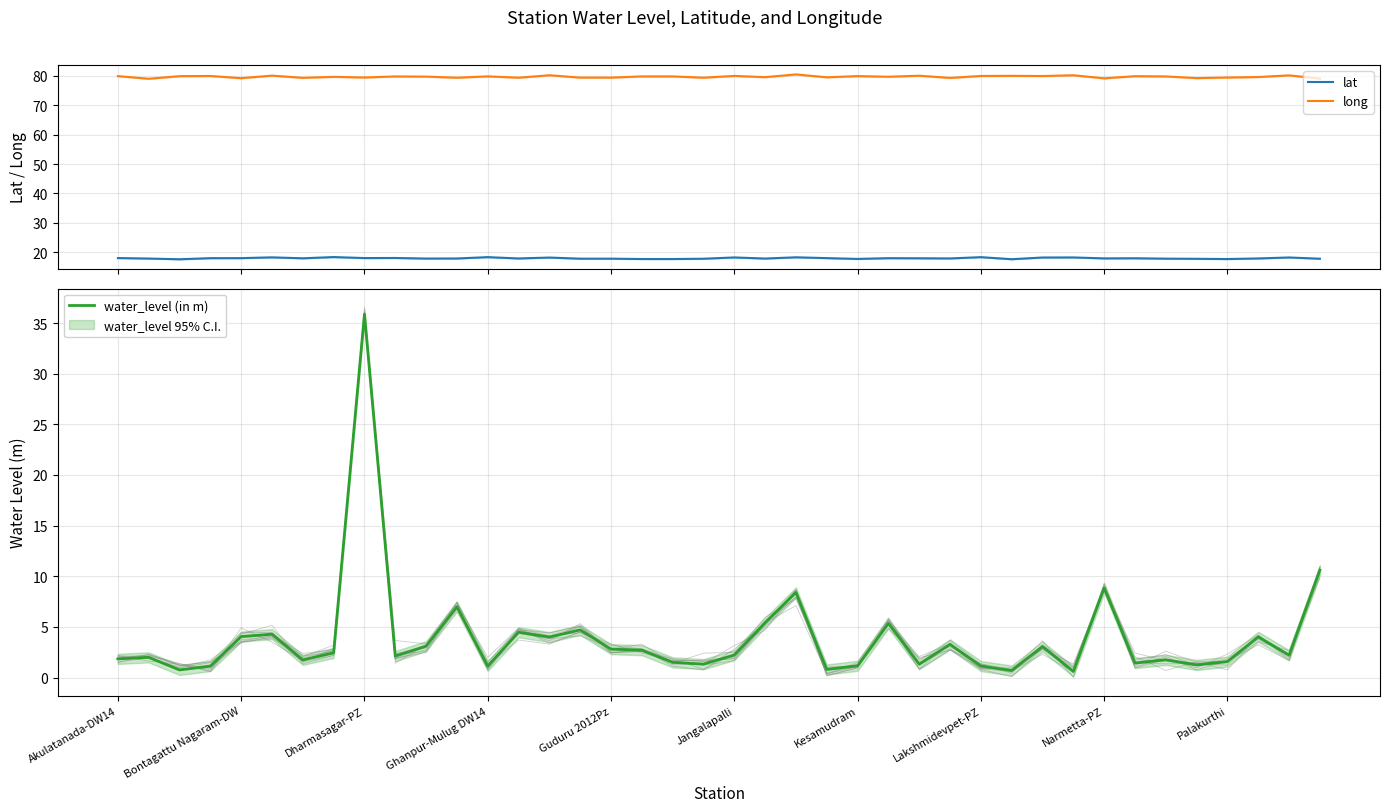

What is the minimum value for lat?

17.6